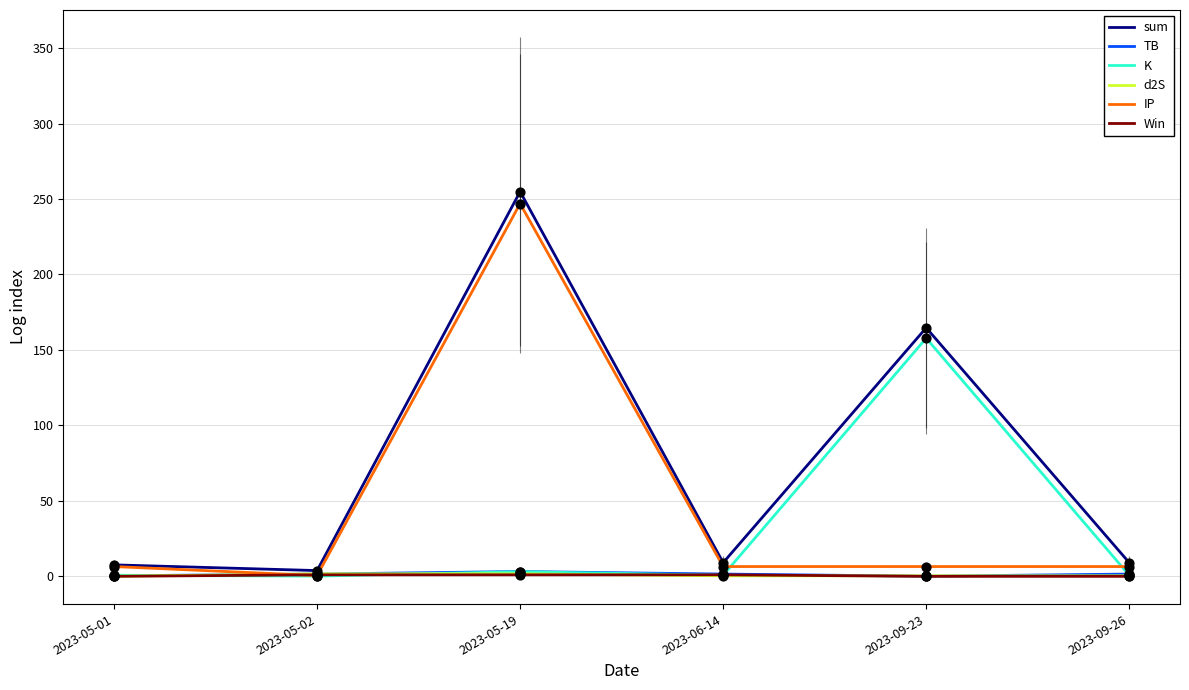

Which series has the widest spread of values?

sum